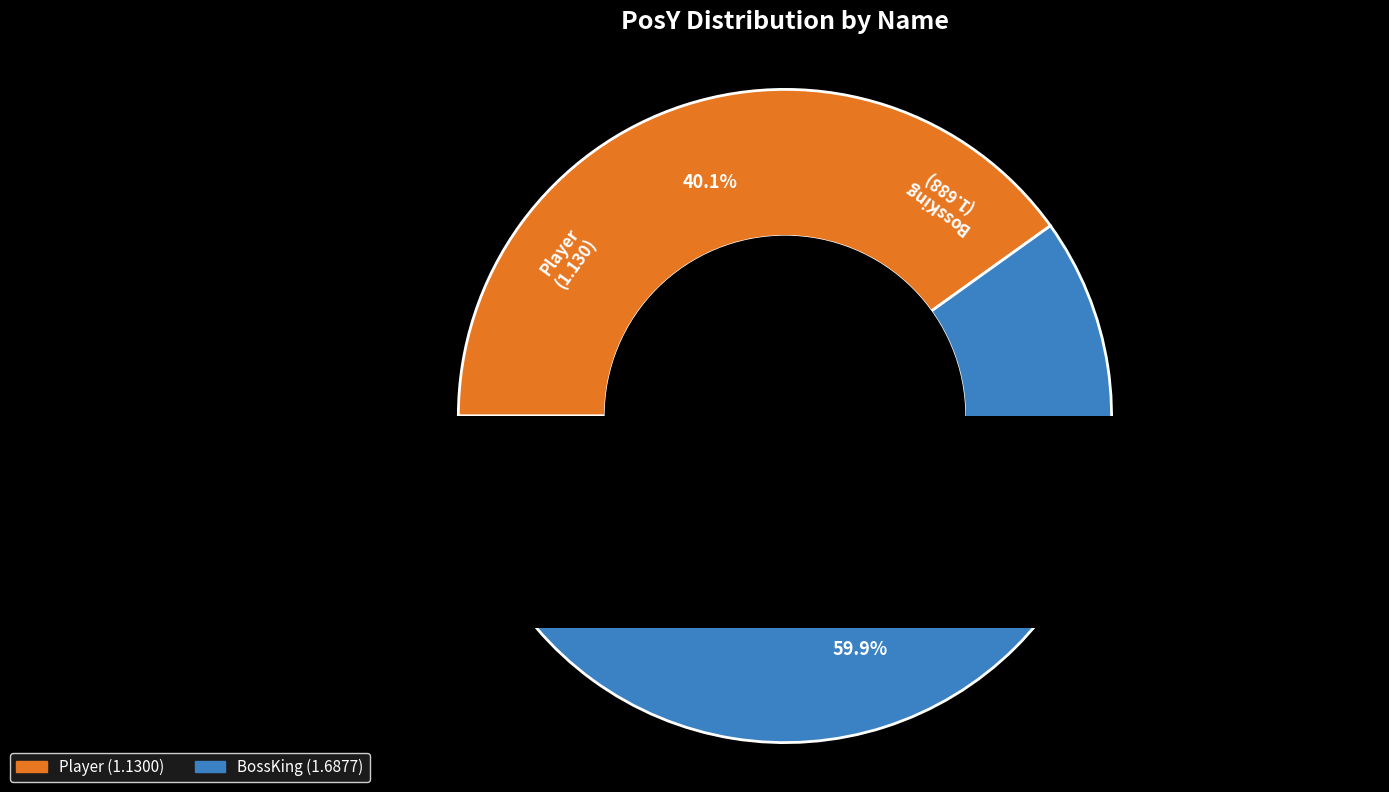

To the nearest percent, what is the difference between the Player and BossKing slice percentages?

20%